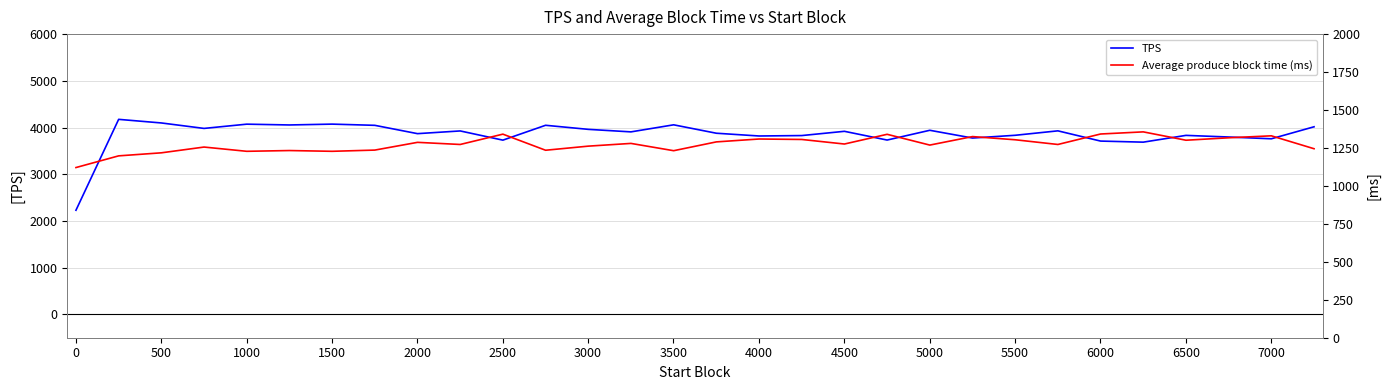

How many lines are shown in the chart?

2